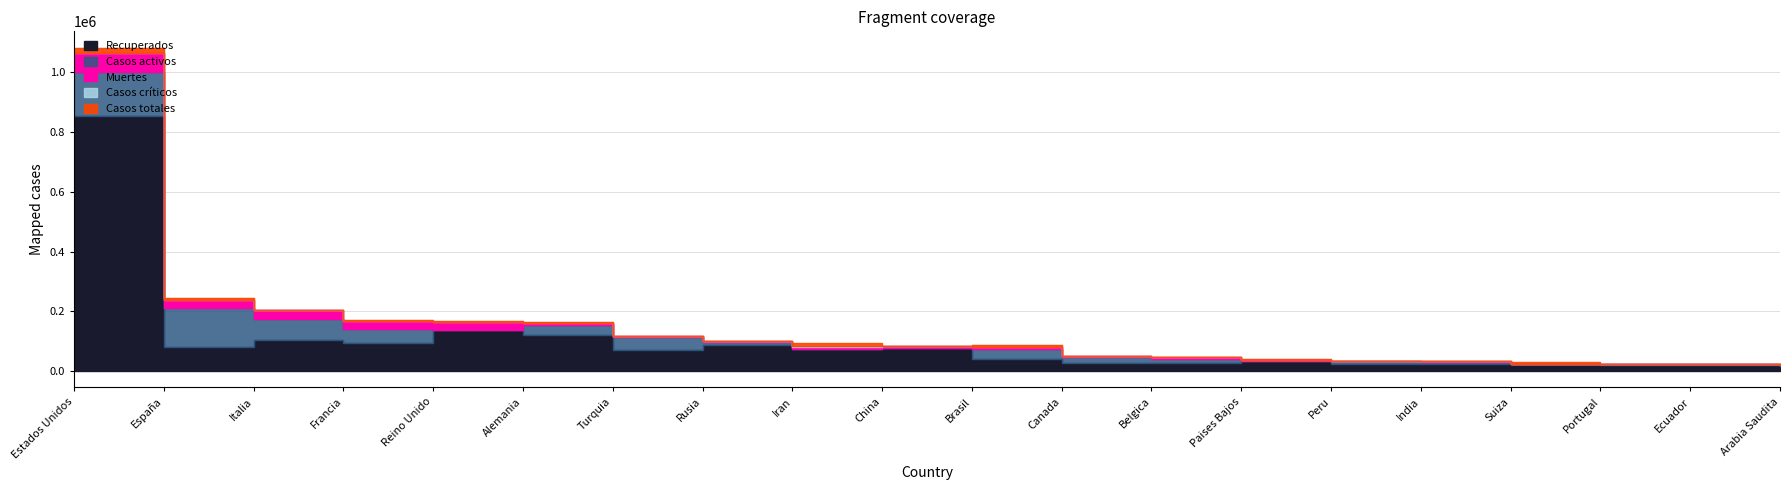

Which series has the largest range (max minus min)?

Casos totales